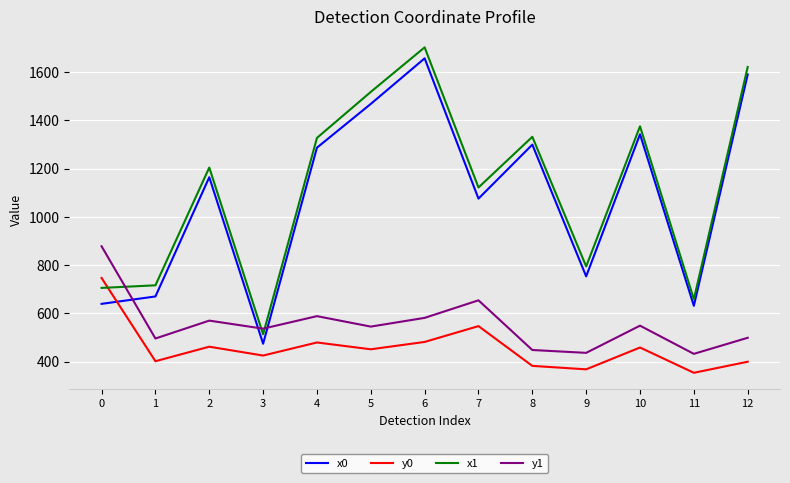

At which category is the sum across all series the highest?

6